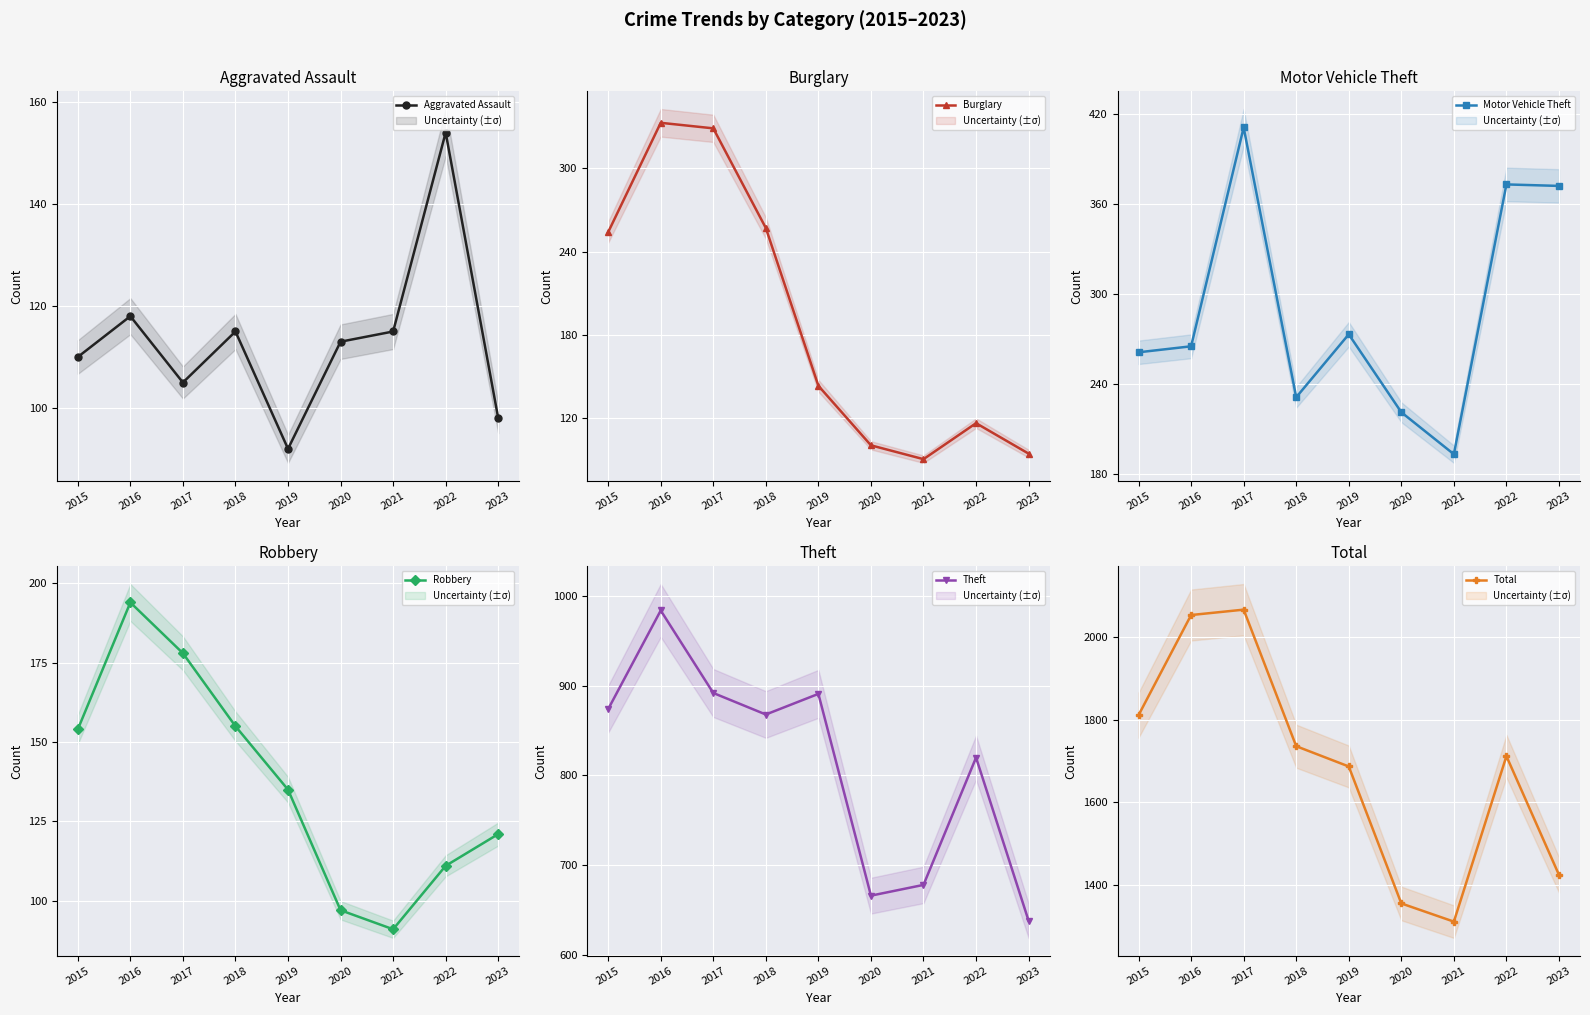

What are all the series names shown in the legend?

Aggravated Assault, Burglary, Motor Vehicle Theft, Robbery, Theft, Total